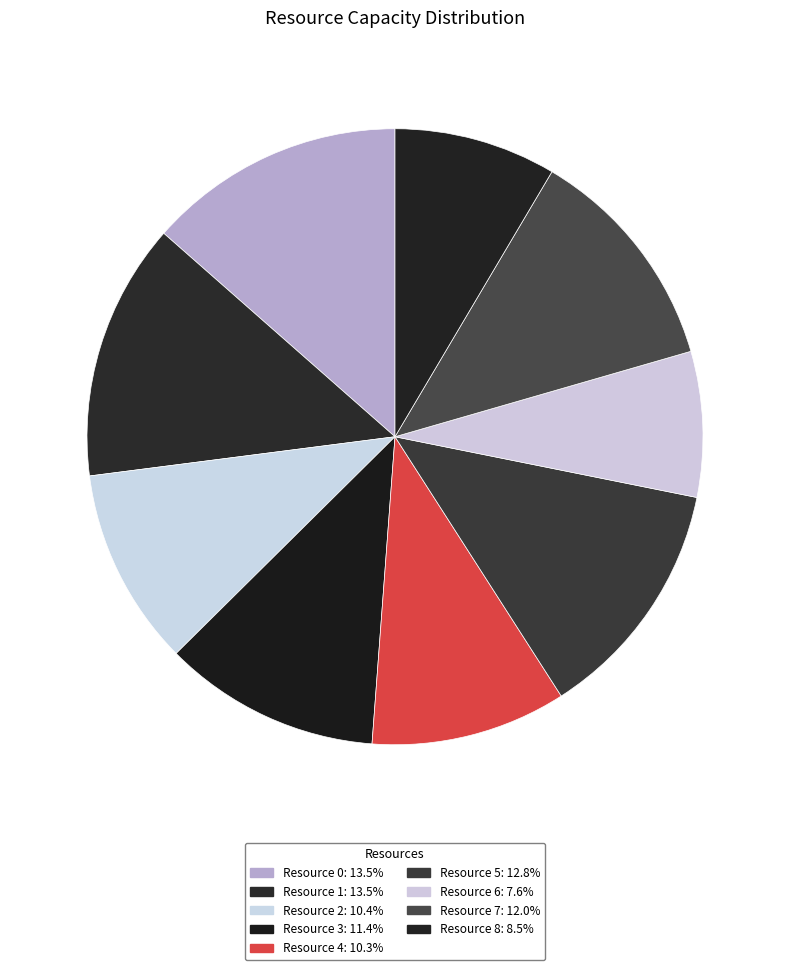

Rank the categories by value from lowest to highest.

Resource 6, Resource 8, Resource 4, Resource 2, Resource 3, Resource 7, Resource 5, Resource 0, Resource 1